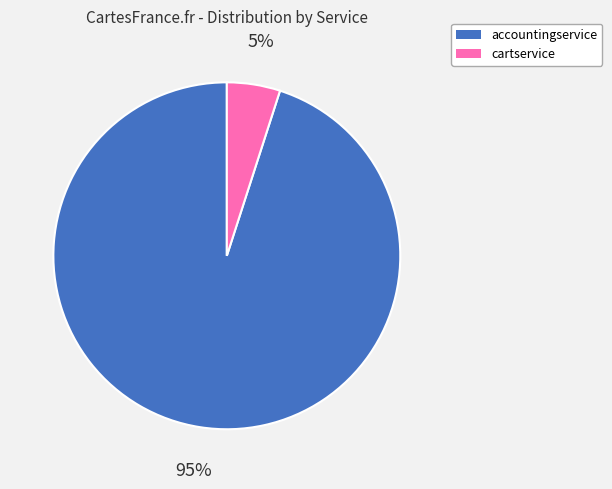

To the nearest percent, what is the average slice percentage?

50%